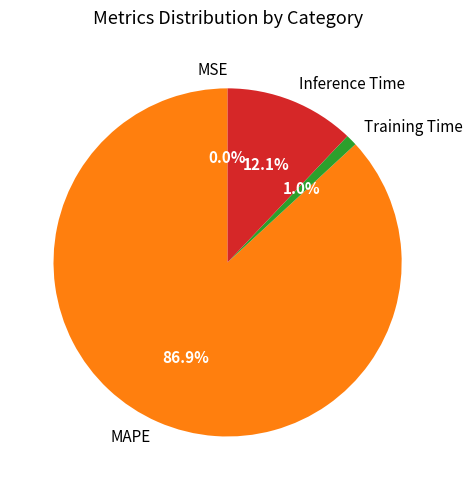

What is the largest slice in the pie chart?

MAPE